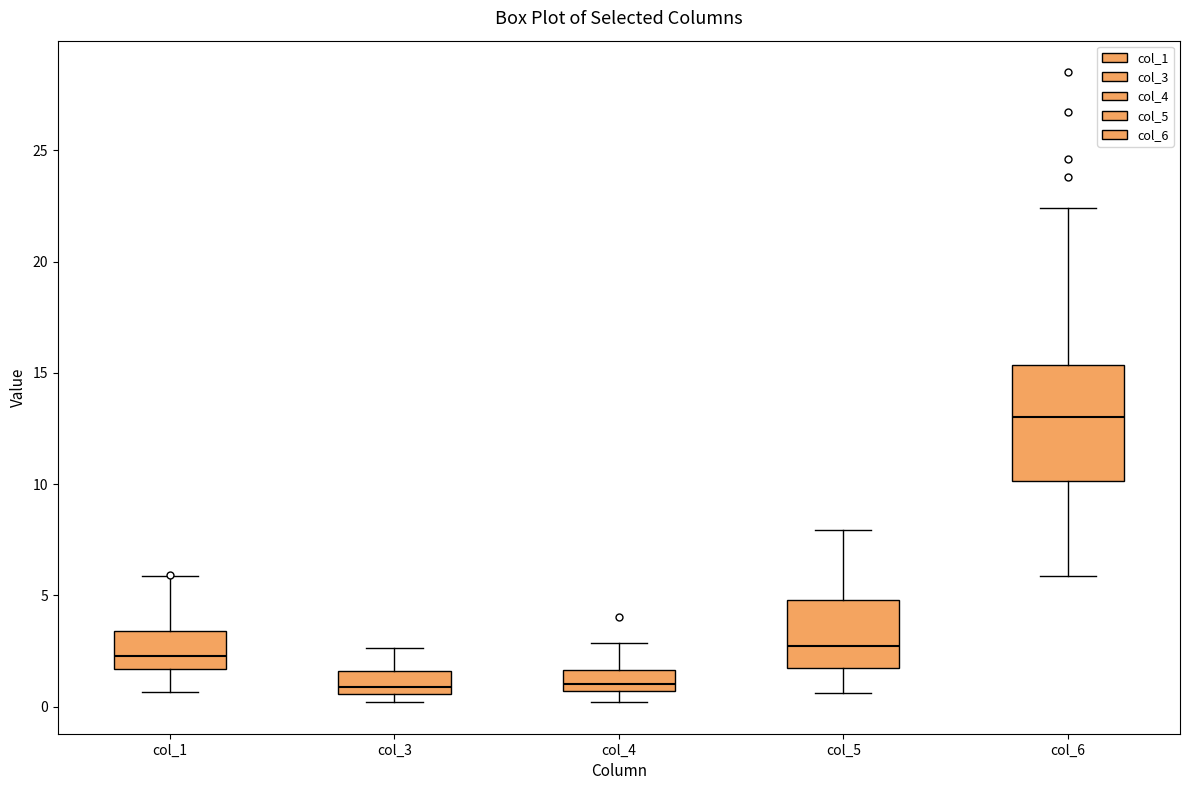

Reading left to right, read every box against the y-axis: the position of its median line, the range the box covers, and the ends of its whiskers. The values are not printed on the chart, so give them approximately, as read against the axis.

col_1: median 2.5, box 1.5 to 3.5, whiskers 0.5 to 6.0
col_3: median 1.0, box 0.5 to 1.5, whiskers 0.0 to 2.5
col_4: median 1.0, box 0.5 to 1.5, whiskers 0.0 to 3.0
col_5: median 2.5, box 1.5 to 5.0, whiskers 0.5 to 8.0
col_6: median 13.0, box 10.0 to 15.5, whiskers 6.0 to 22.5